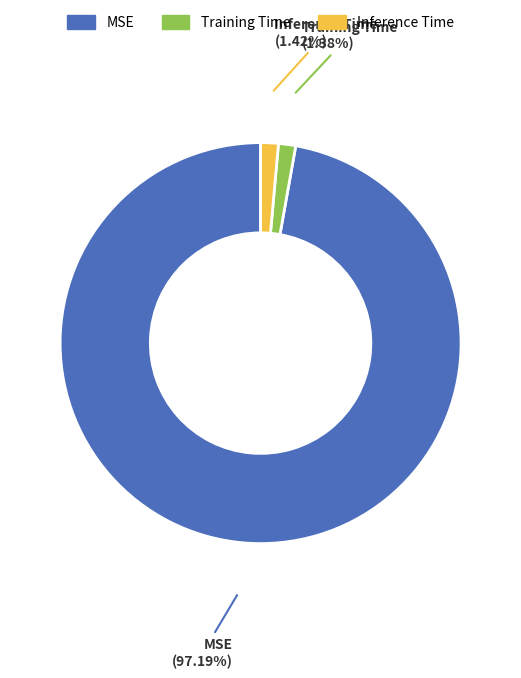

Do Inference Time and Training Time together represent more than half of the pie?

No